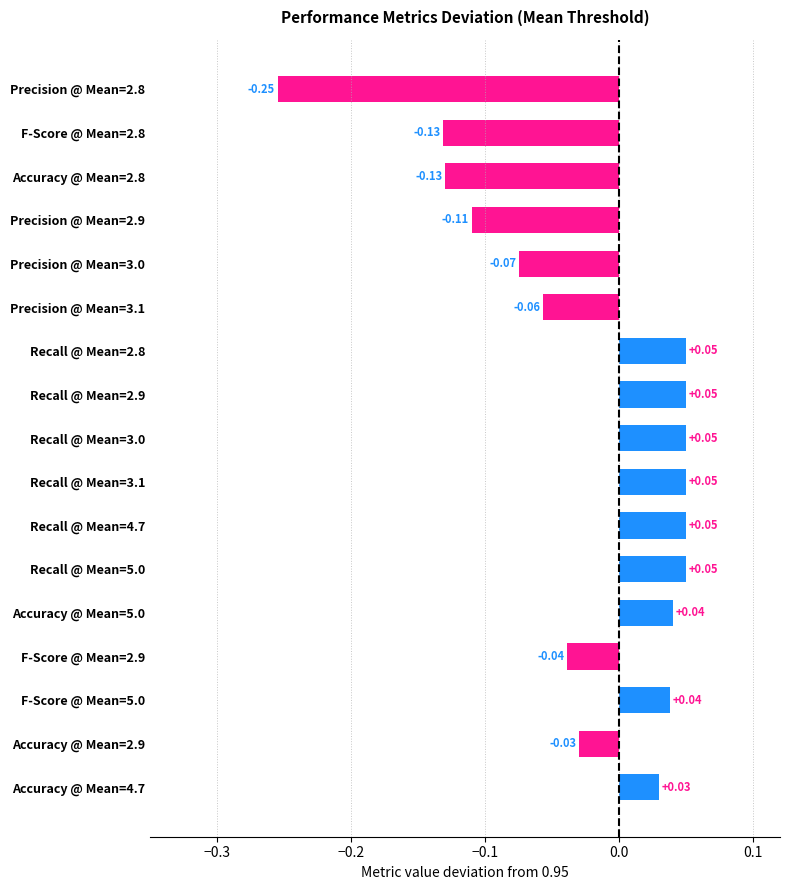

How many values are below 0?

8